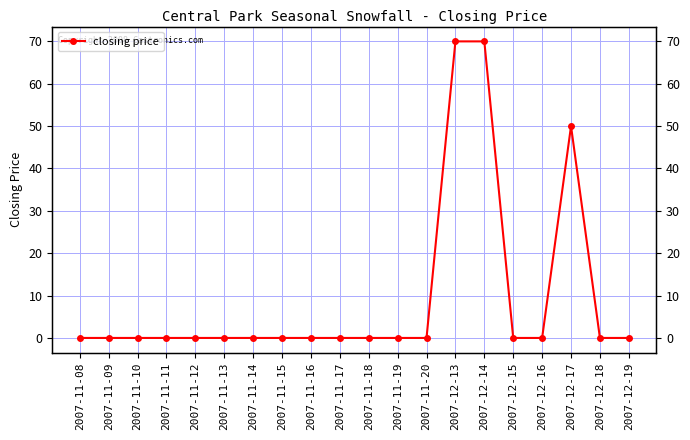

What is the label of the 18th point from the left?

2007-12-17